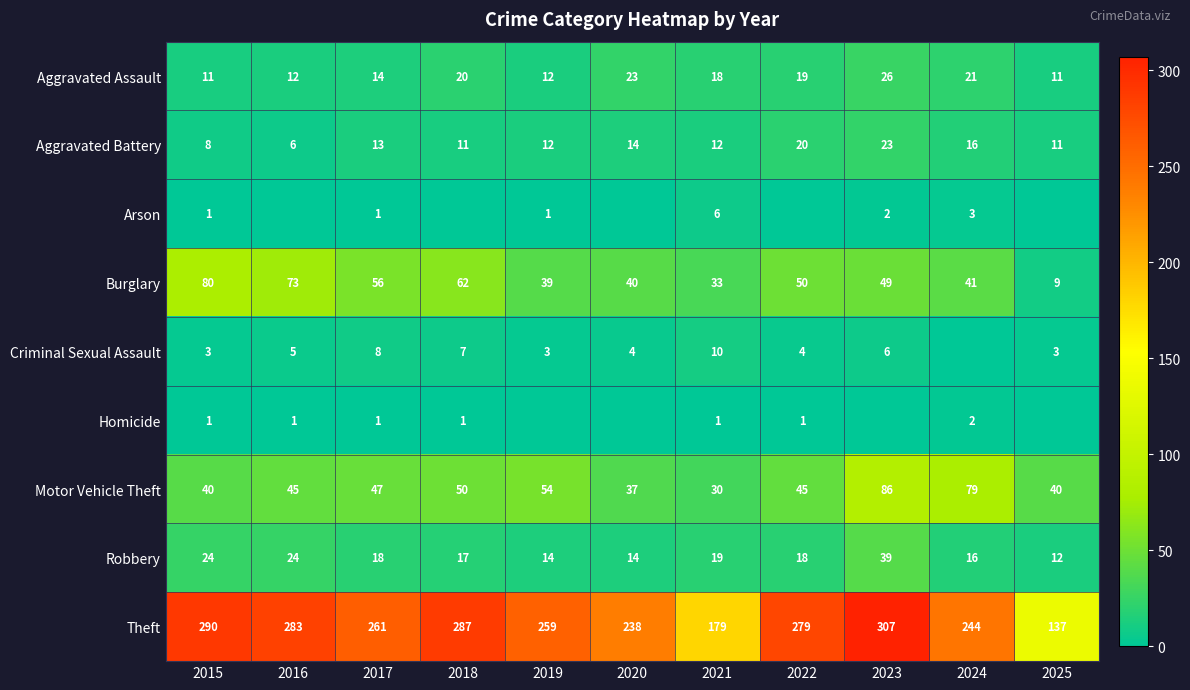

What is the difference between the highest and lowest values at 2024?

244